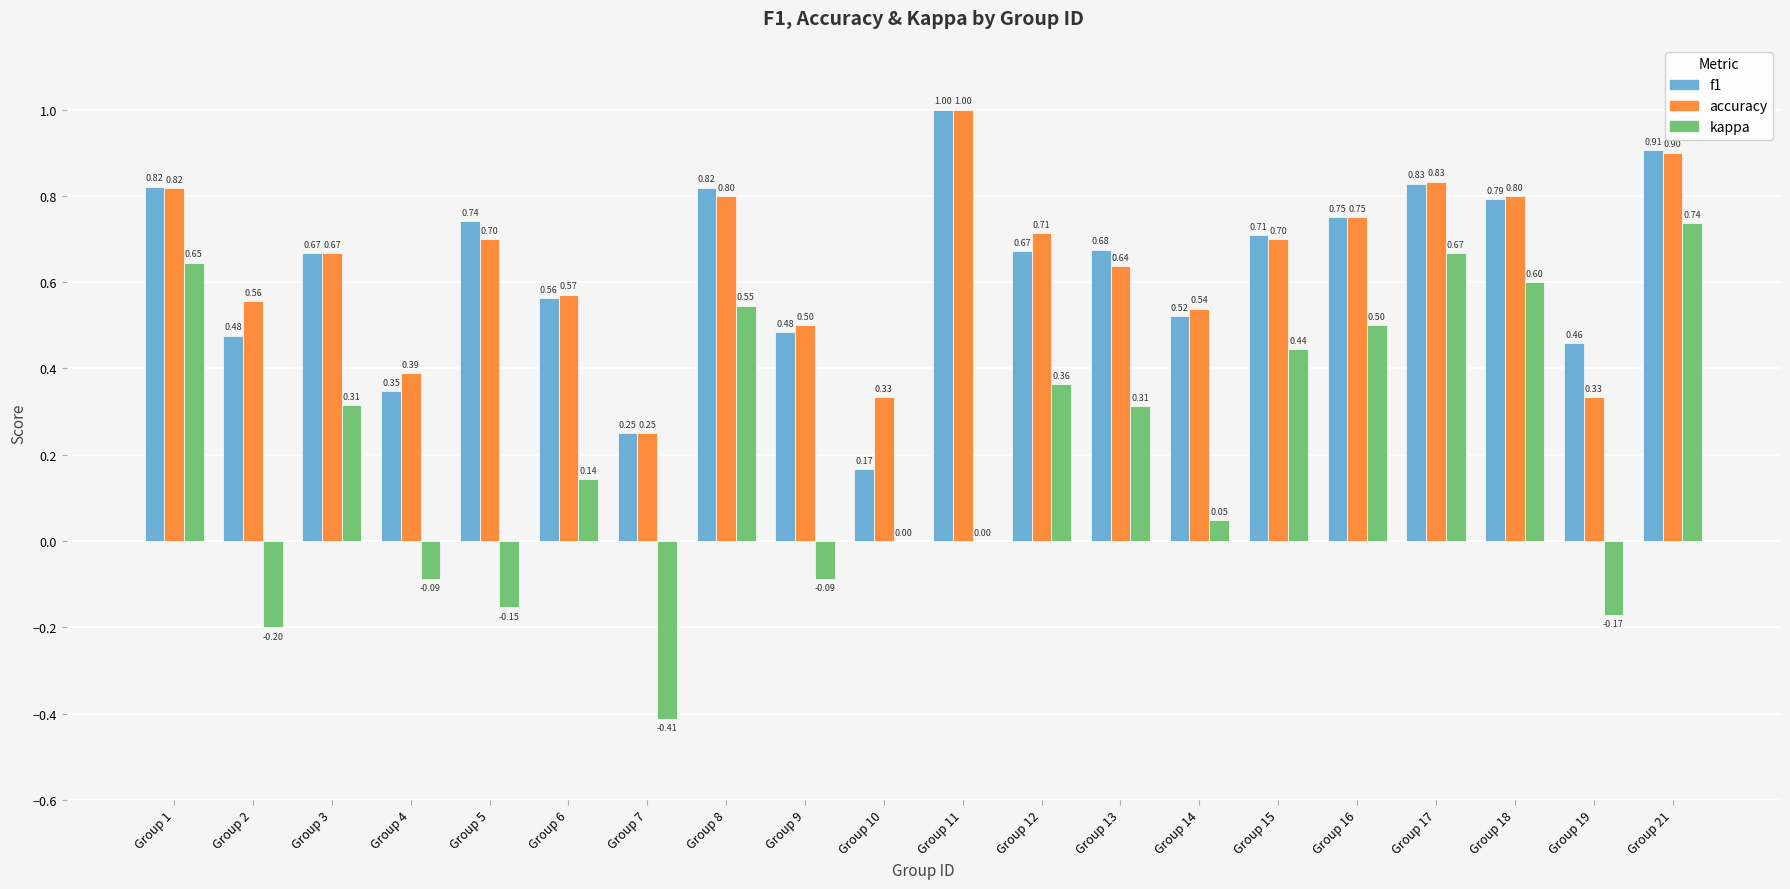

Is the value of kappa at Group 10 greater than the value of f1 at Group 2?

No